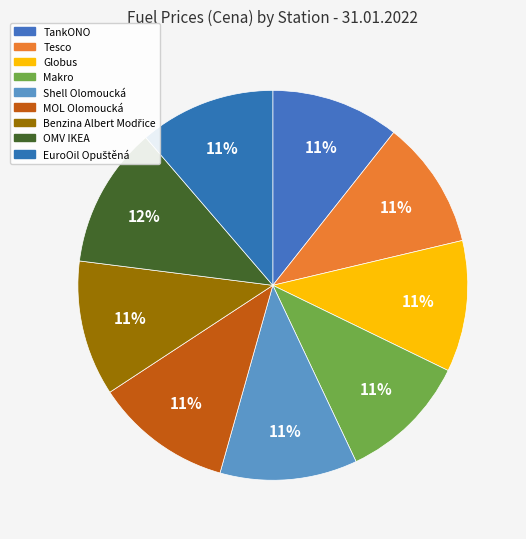

To the nearest percent, what portion does Makro represent?

11%